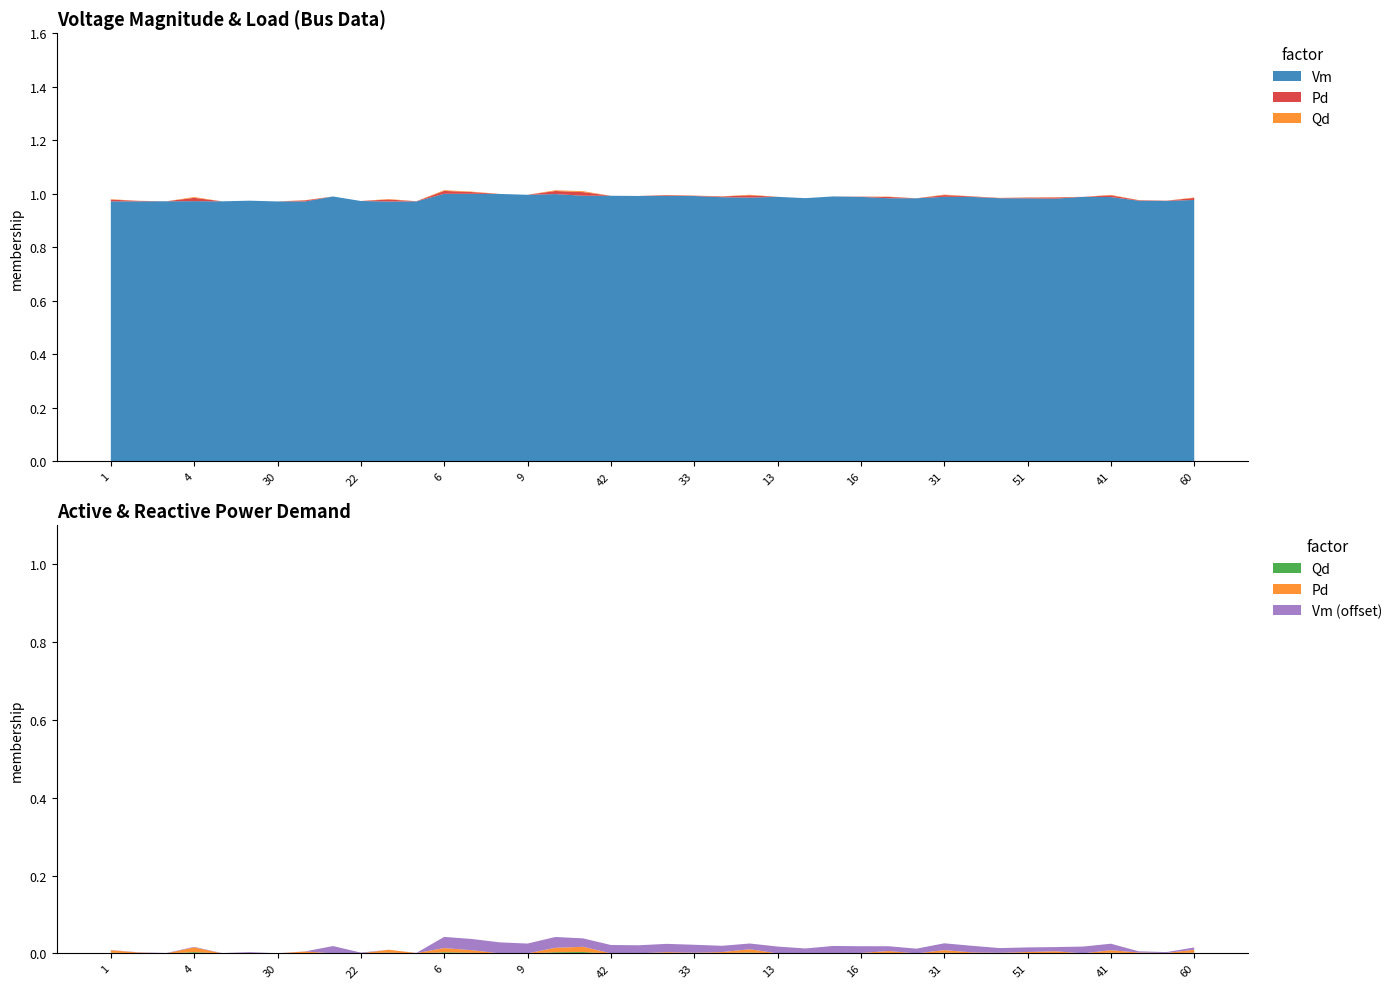

Reading right to left, what are all the values shown in this chart?

Vm: 60=1.0	18=1.0	17=1.0	41=1.0	32=1.0	50=1.0	51=1.0	46=1.0	40=1.0	31=1.0	52=1.0	48=1.0	16=1.0	15=1.0	14=1.0	13=1.0	12=1.0	11=1.0	33=1.0	43=1.0	62=1.0	42=1.0	63=1.0	10=1.0	9=1.0	8=1.0	7=1.0	6=1.0	29=1.0	66=1.0	22=1.0	21=1.0	28=1.0	30=1.0	20=1.0	5=1.0	4=1.0	3=1.0	2=1.0	1=1.0
Pd: 60=0.0	18=0.0	17=0.0	41=0.0	32=0.0	50=0.0	51=0.0	46=0.0	40=0.0	31=0.0	52=0.0	48=0.0	16=0.0	15=0.0	14=0.0	13=0.0	12=0.0	11=0.0	33=0.0	43=0.0	62=0.0	42=0.0	63=0.0	10=0.0	9=0.0	8=0.0	7=0.0	6=0.0	29=0.0	66=0.0	22=0.0	21=0.0	28=0.0	30=0.0	20=0.0	5=0.0	4=0.0	3=0.0	2=0.0	1=0.0
Qd: 60=0.0	18=0.0	17=0.0	41=0.0	32=0.0	50=0.0	51=0.0	46=0.0	40=0.0	31=0.0	52=0.0	48=0.0	16=0.0	15=0.0	14=0.0	13=0.0	12=0.0	11=0.0	33=0.0	43=0.0	62=0.0	42=0.0	63=0.0	10=0.0	9=0.0	8=0.0	7=0.0	6=0.0	29=0.0	66=0.0	22=0.0	21=0.0	28=0.0	30=0.0	20=0.0	5=0.0	4=0.0	3=0.0	2=0.0	1=0.0